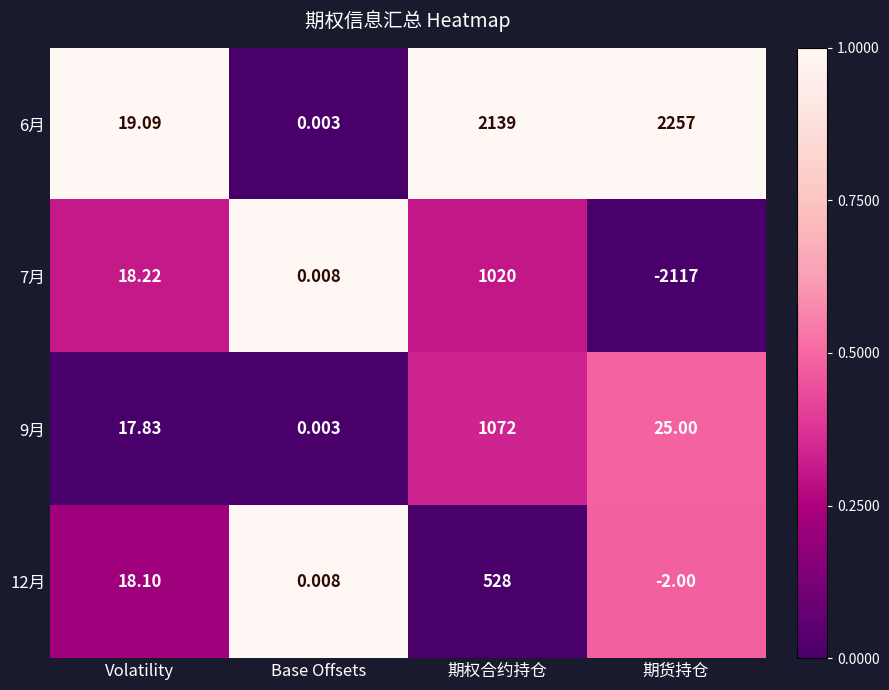

Which label corresponds to the largest value in the chart?

期货持仓